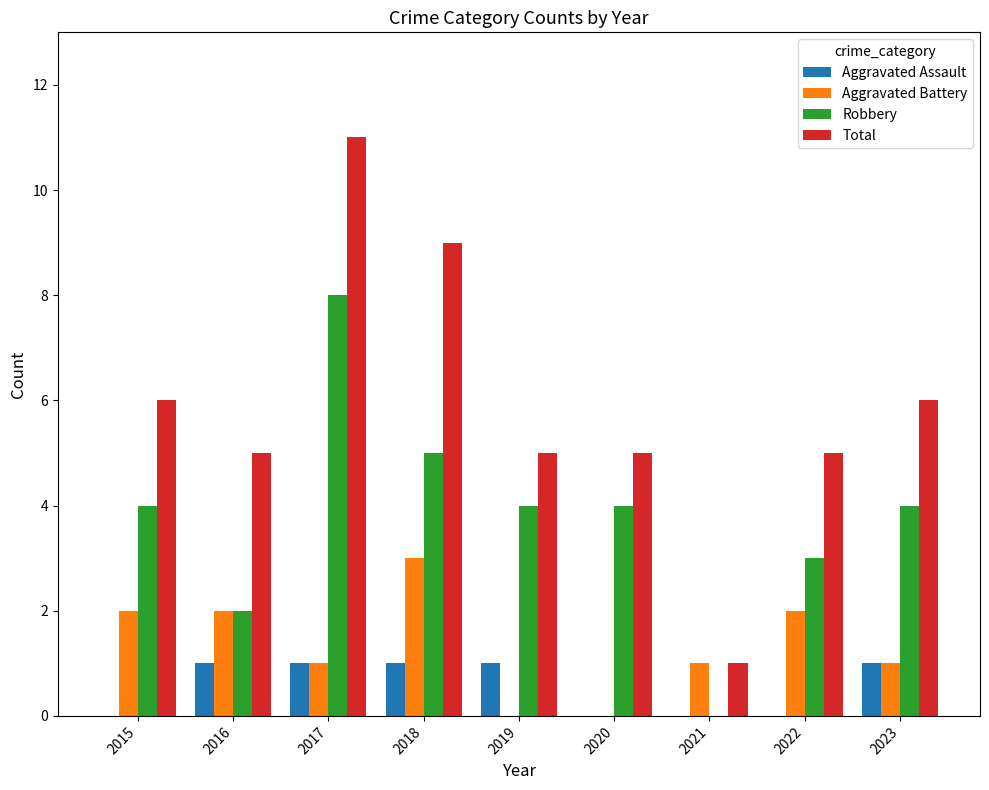

How many groups of bars are there?

9